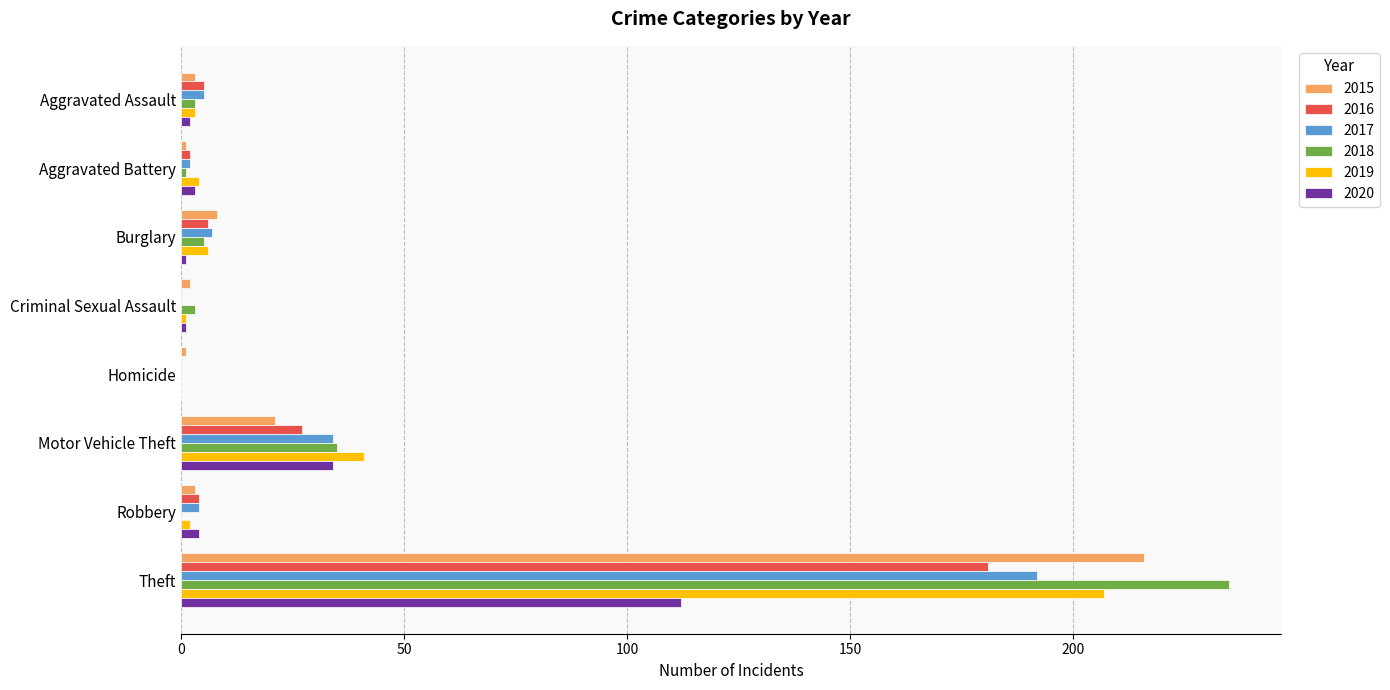

What is the highest value of the 2015 series?

216